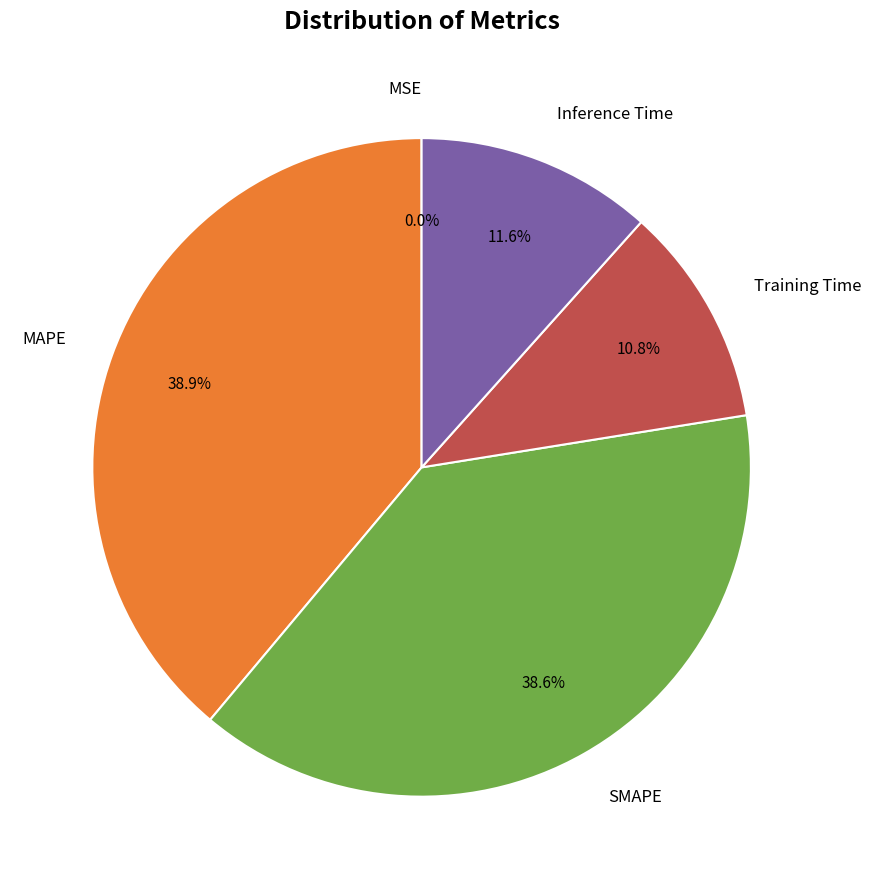

Does any single category account for the majority?

No